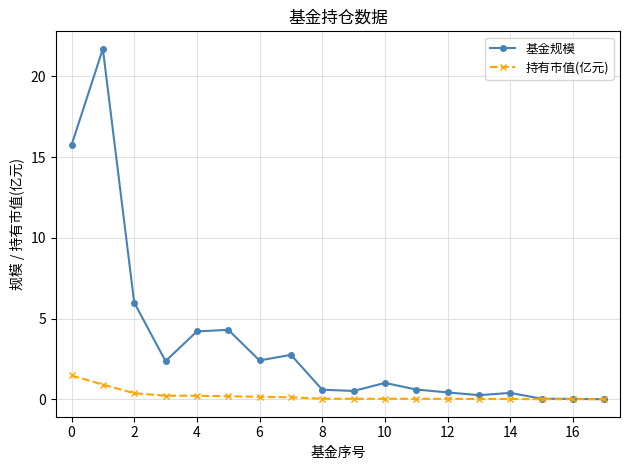

Rank the series by their maximum value, from lowest to highest.

持有市值(亿元), 基金规模